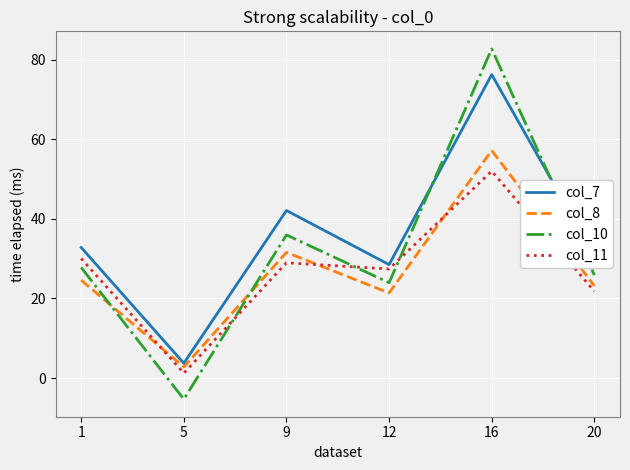

What is the sum of all col_10 values?

190.9